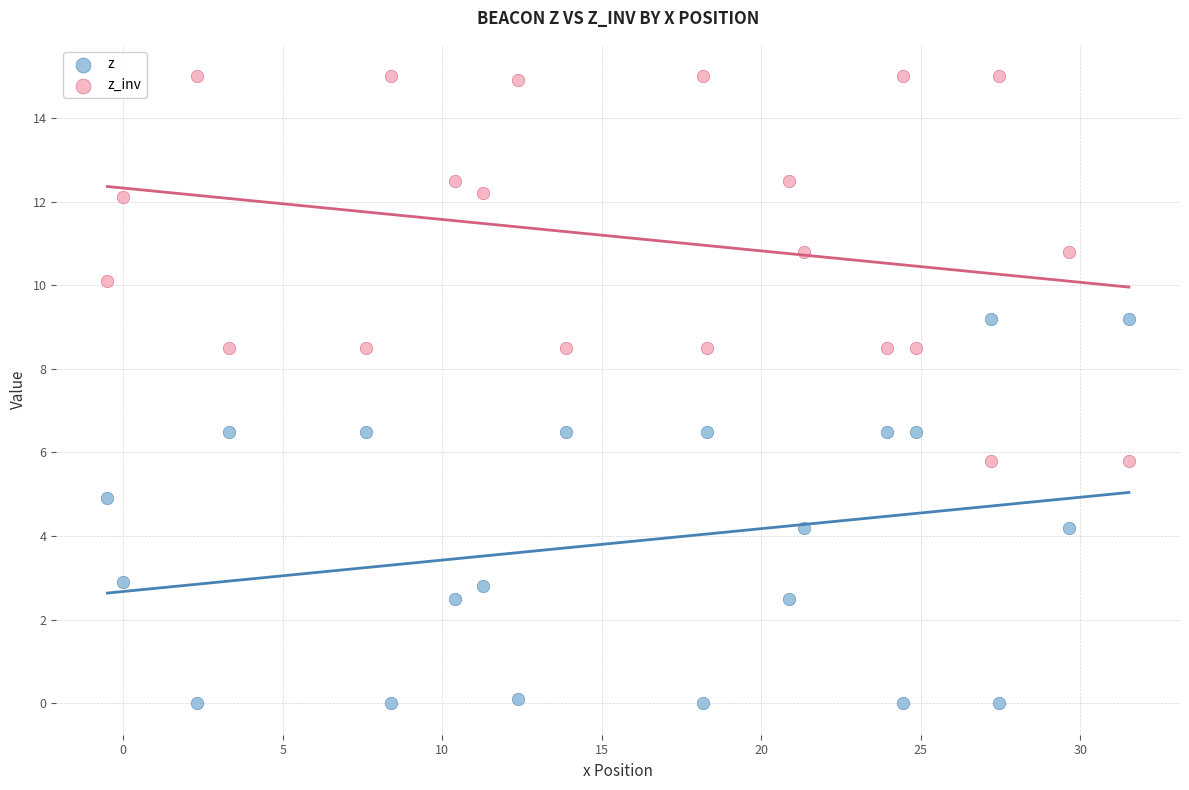

What is the X range (max minus min) for the scatter plot?

32.0